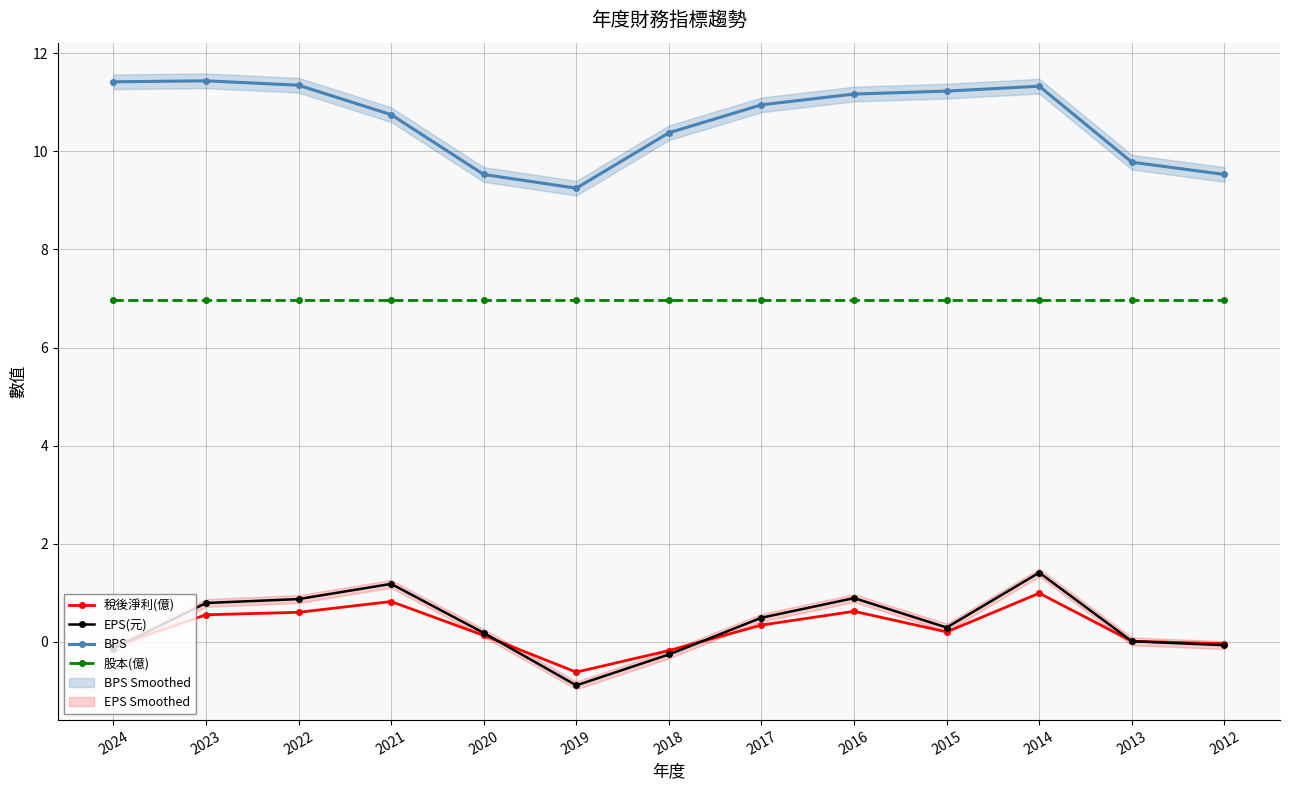

Reading right to left, what are all the values shown in this chart?

稅後淨利(億): -0.0	0.0	1.0	0.2	0.6	0.3	-0.2	-0.6	0.1	0.8	0.6	0.6	-0.1
EPS(元): -0.1	0.0	1.4	0.3	0.9	0.5	-0.3	-0.9	0.2	1.2	0.9	0.8	-0.1
BPS: 9.5	9.8	11.3	11.2	11.2	10.9	10.4	9.2	9.5	10.8	11.3	11.4	11.4
股本(億): 7.0	7.0	7.0	7.0	7.0	7.0	7.0	7.0	7.0	7.0	7.0	7.0	7.0